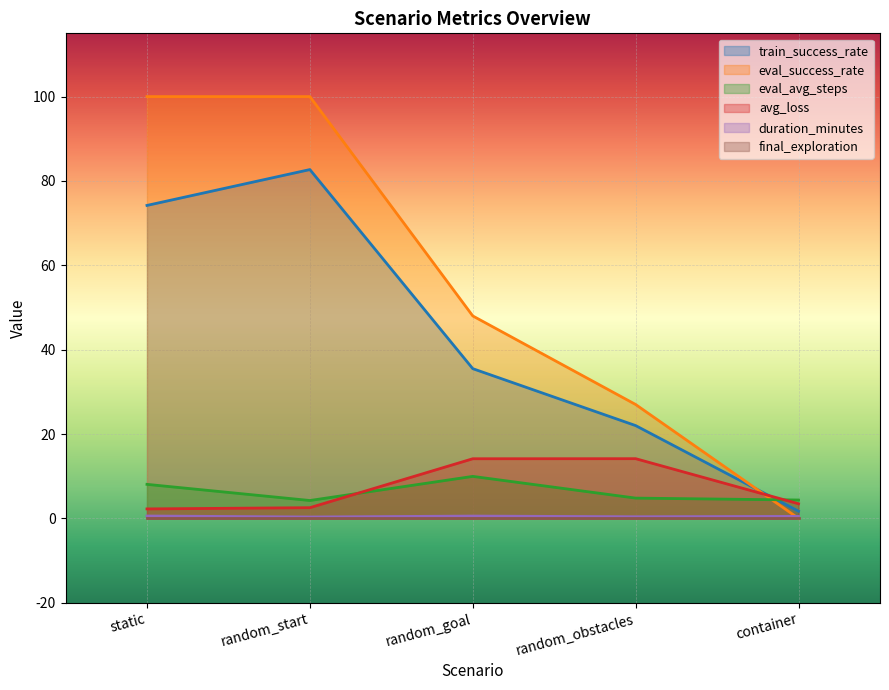

What is the greatest value displayed?

100.0